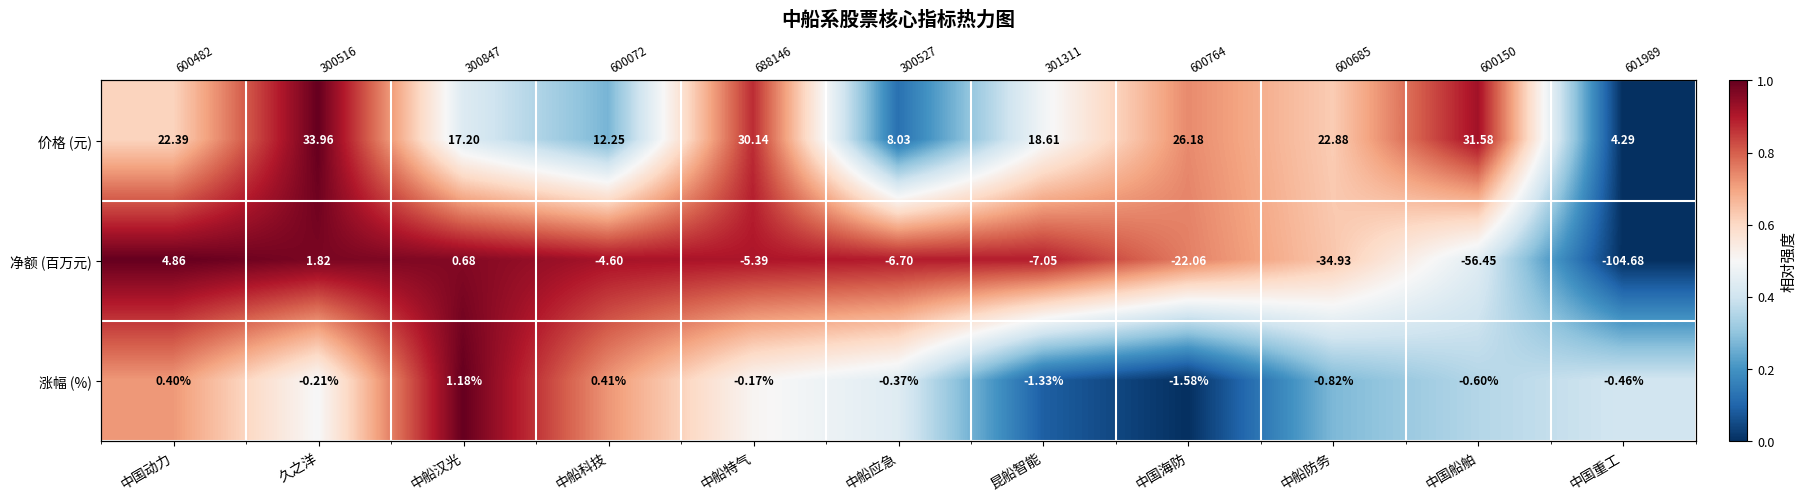

What is the total value across all series at 中国重工?

0.4